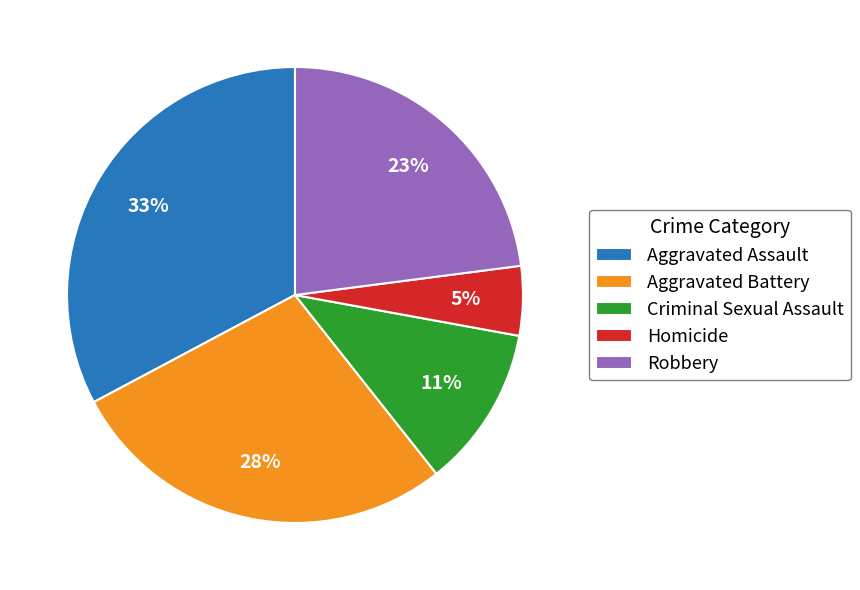

How many slices are in this pie chart?

5